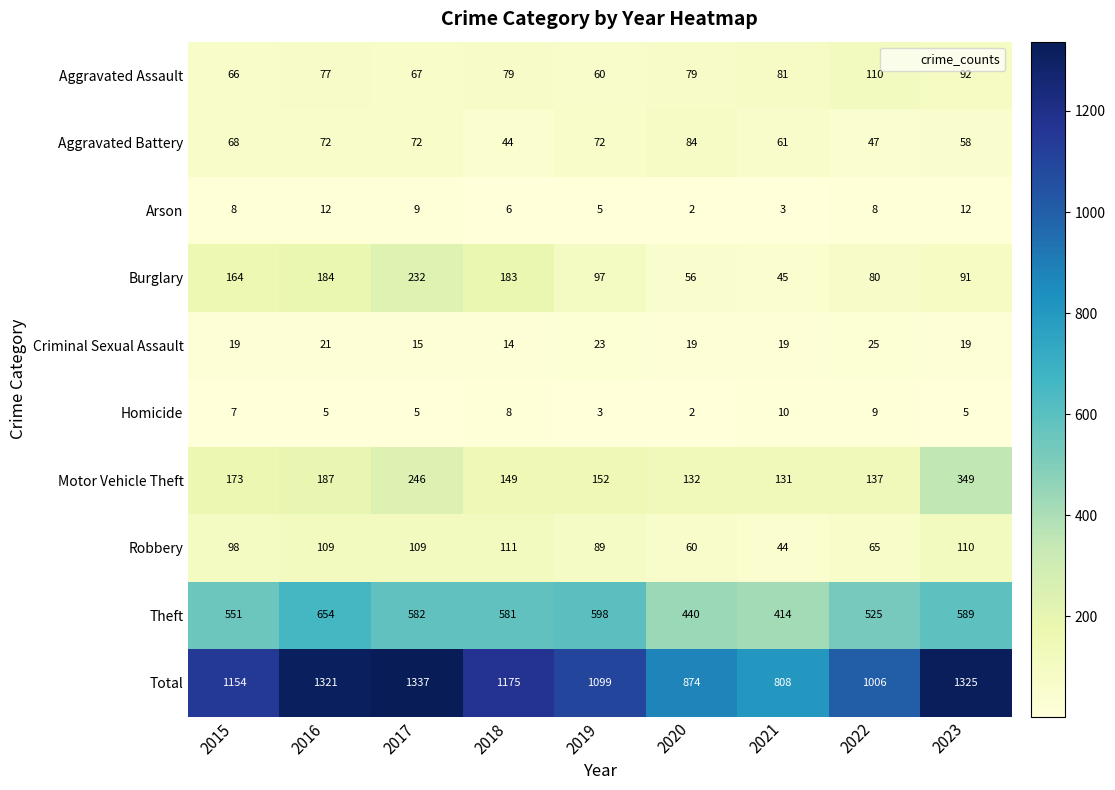

At which category is the sum across all series the highest?

2017